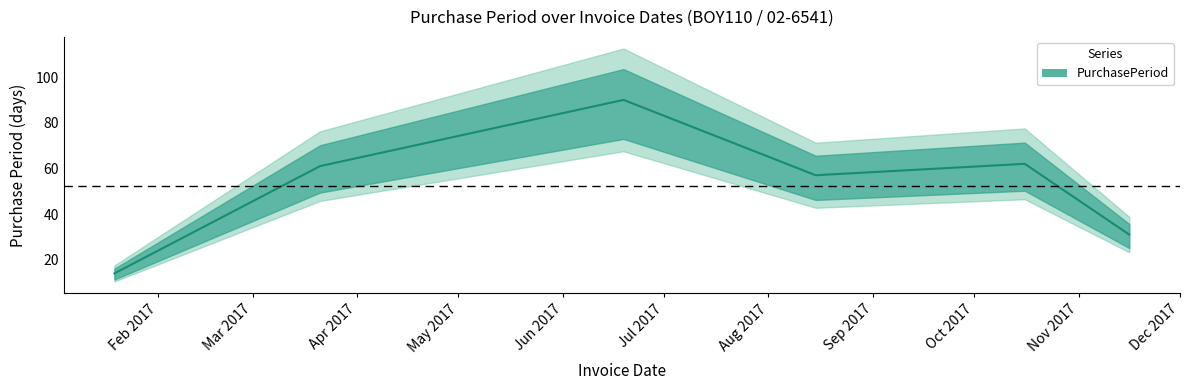

What is the approximate value at 2017-03-21, to the nearest 10?

60